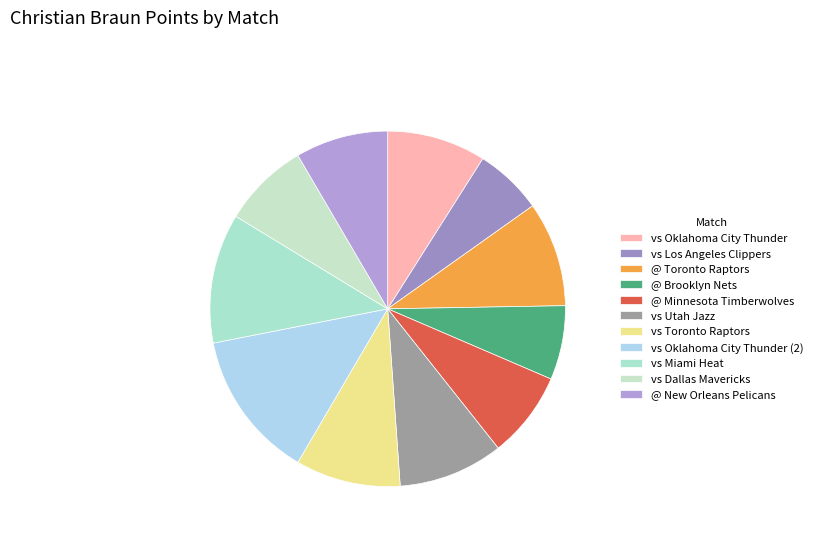

How many segments does this pie chart have?

11